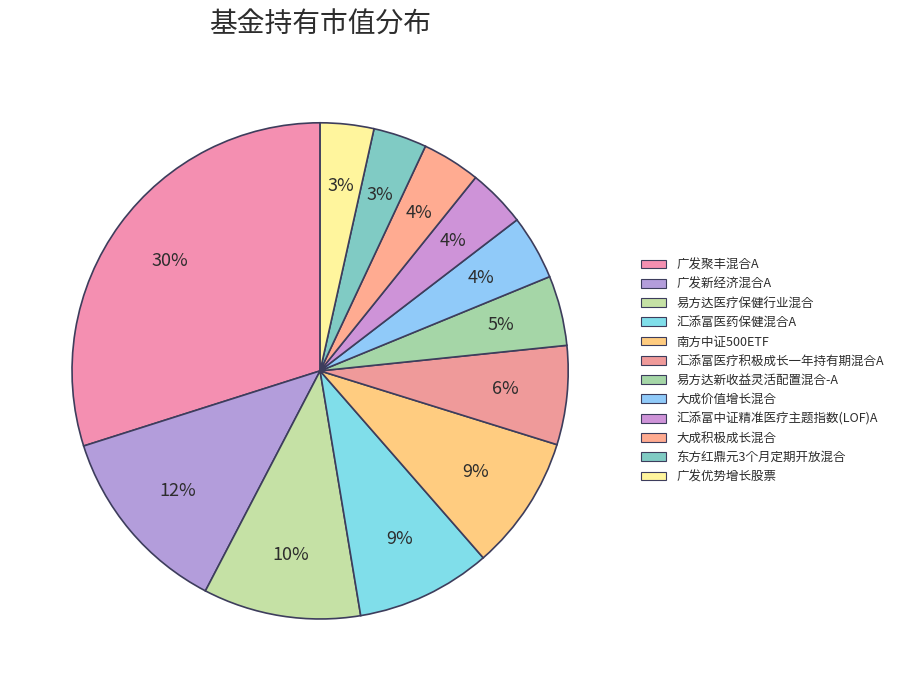

To the nearest percent, what is the combined percentage of 大成价值增长混合 and 大成积极成长混合?

8%